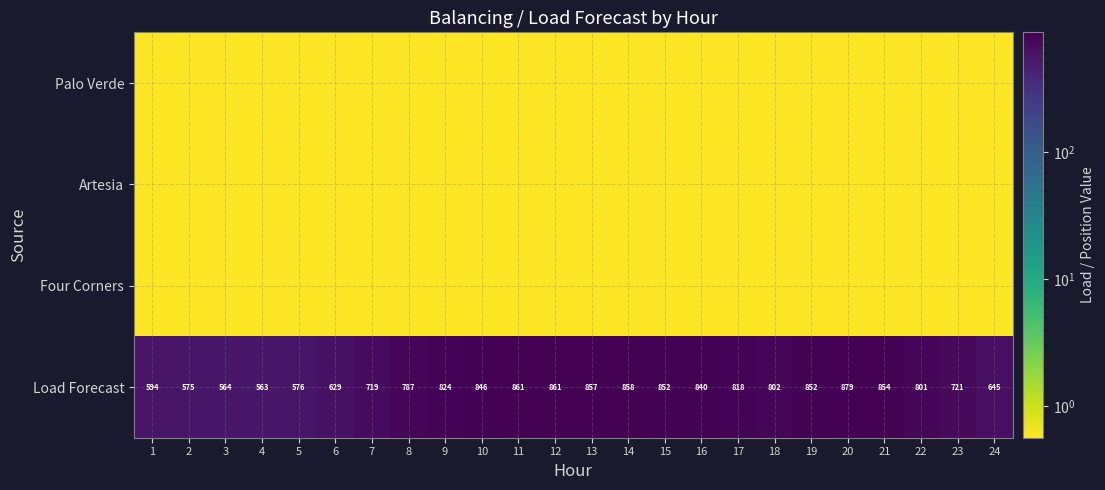

What is the average value of the Artesia series?

0.6